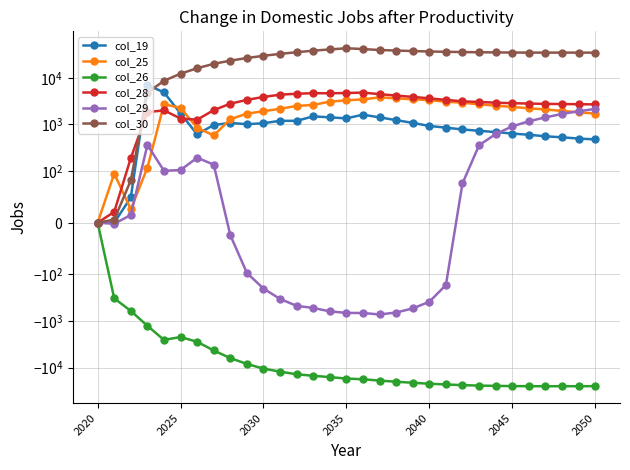

How many lines are shown in the chart?

6